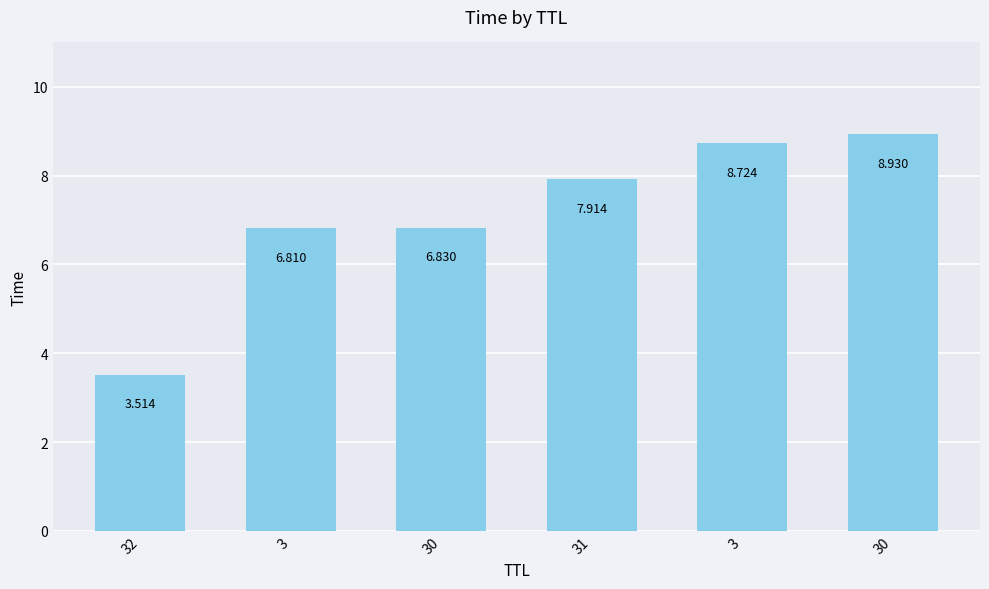

What is the average value?

7.1